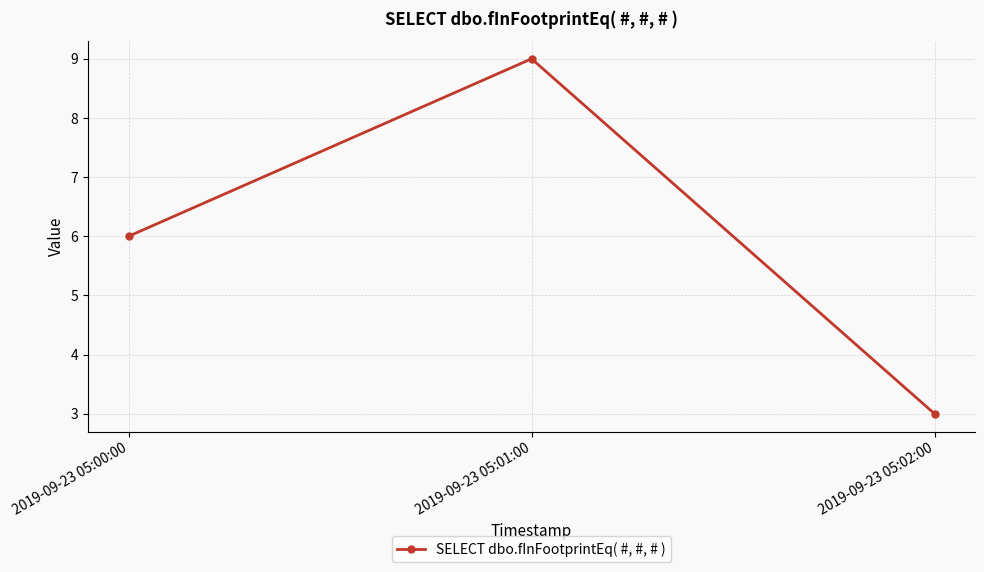

What is the maximum value shown in the chart?

9